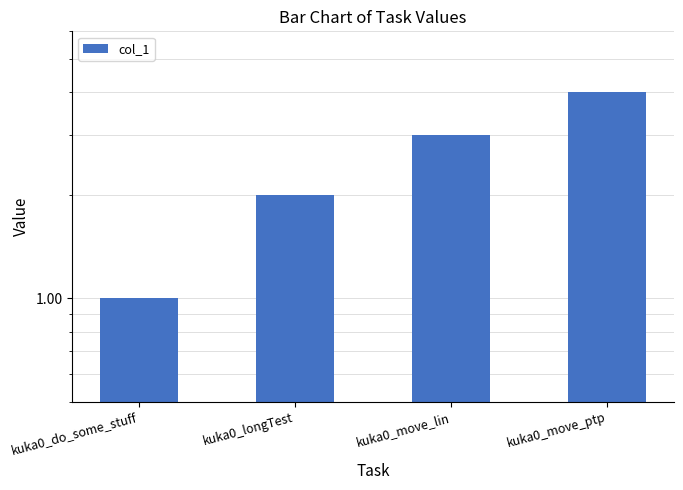

At which category does the chart reach its peak across all series?

kuka0_move_ptp